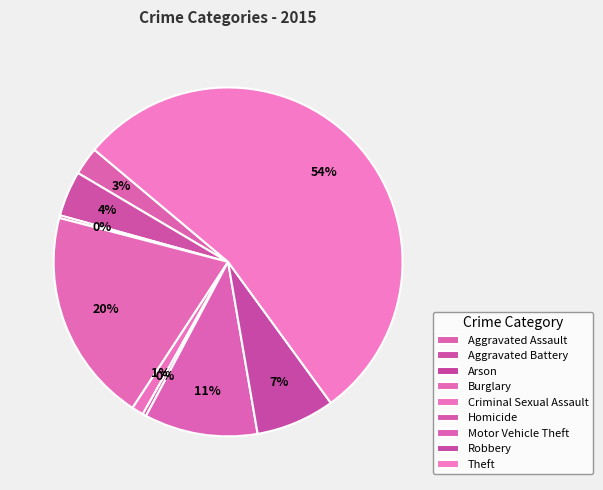

Is the sum of Criminal Sexual Assault and Arson greater than half?

No